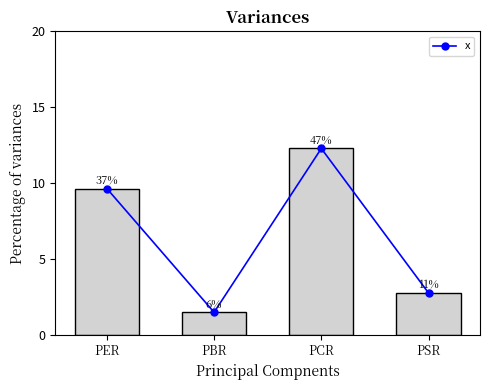

Reading right to left, what are all the values shown in this chart?

PSR=2.8	PCR=12.3	PBR=1.5	PER=9.6